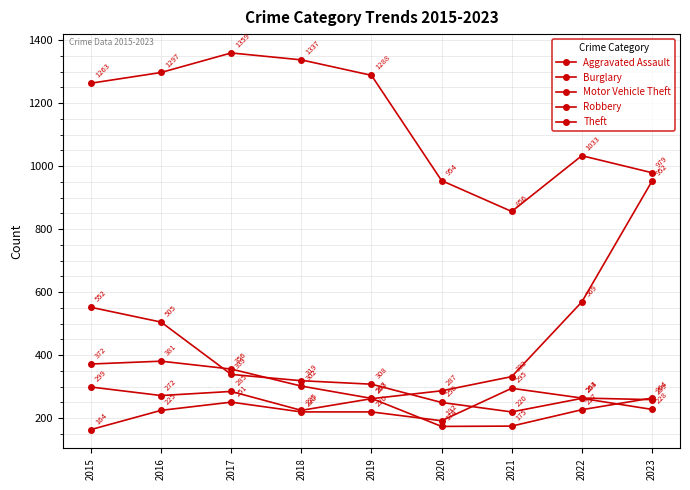

Is this an area chart (filled region under the line)?

No